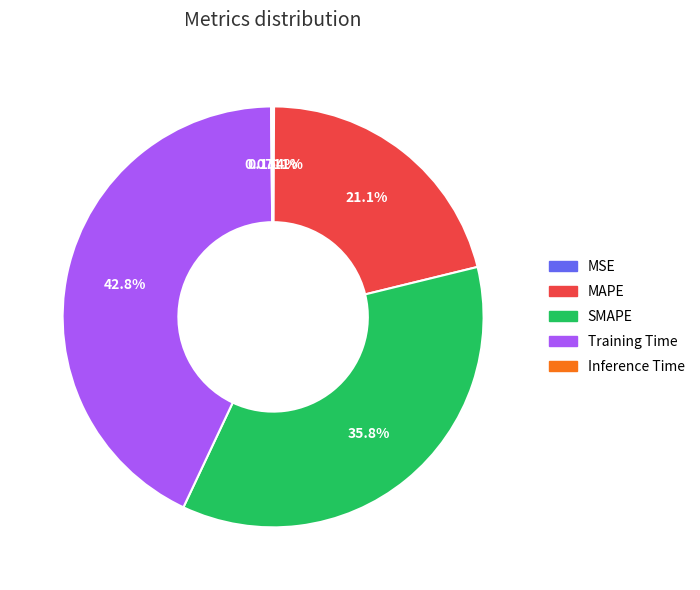

Which slice is the largest?

Training Time